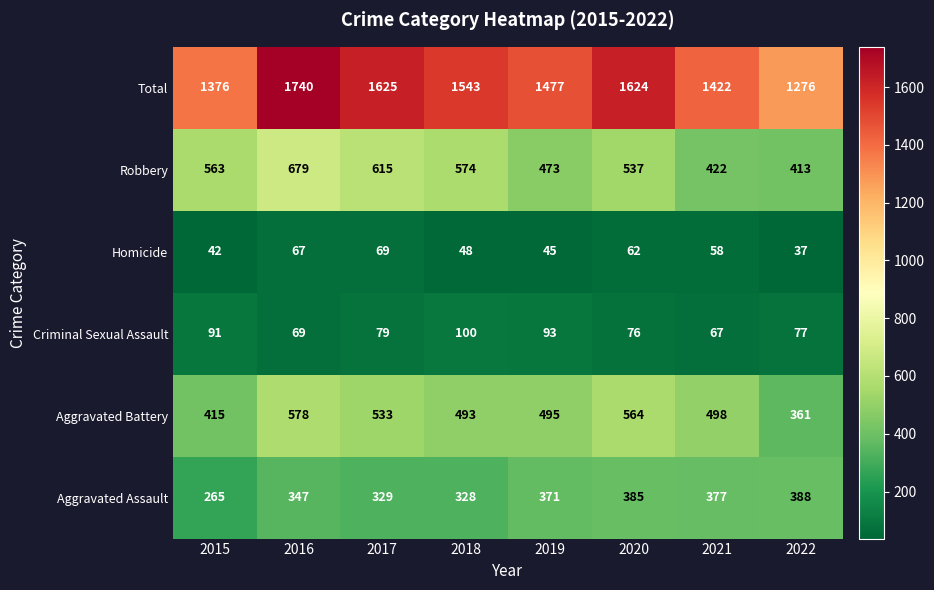

What is the difference between the highest and lowest values at 2016?

1673